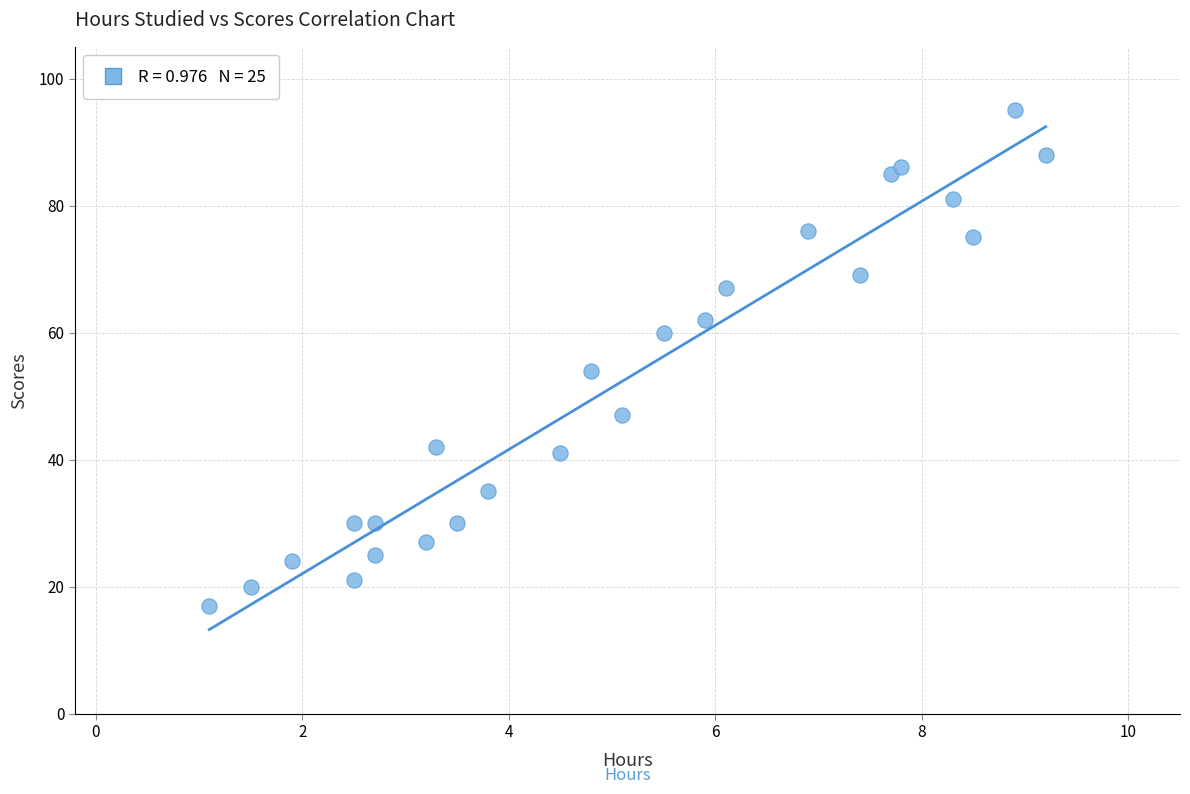

What Y value in the scatter plot is closest to 56?

54